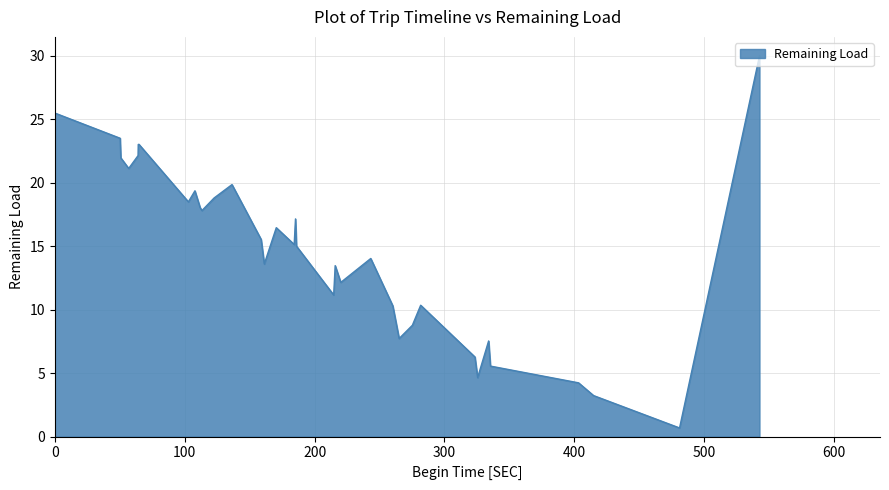

Which has a higher value, 6 or 13?

6